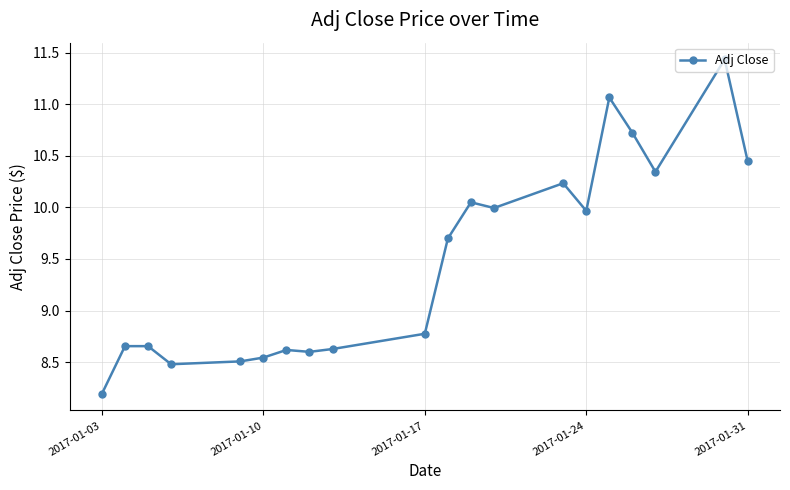

True or false: the data has more than 2 interior local peaks.

True